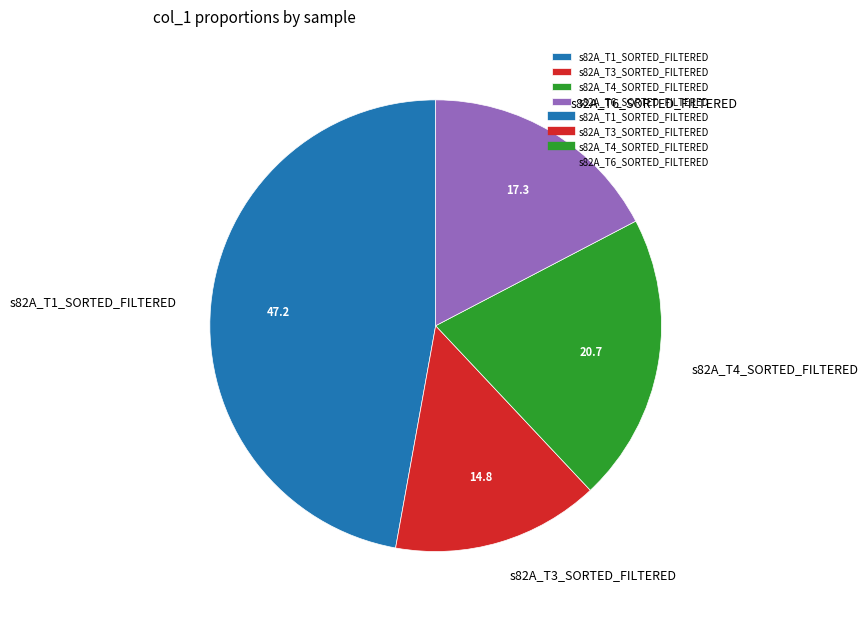

Rank the categories by value from highest to lowest.

s82A_T1_SORTED_FILTERED, s82A_T4_SORTED_FILTERED, s82A_T6_SORTED_FILTERED, s82A_T3_SORTED_FILTERED